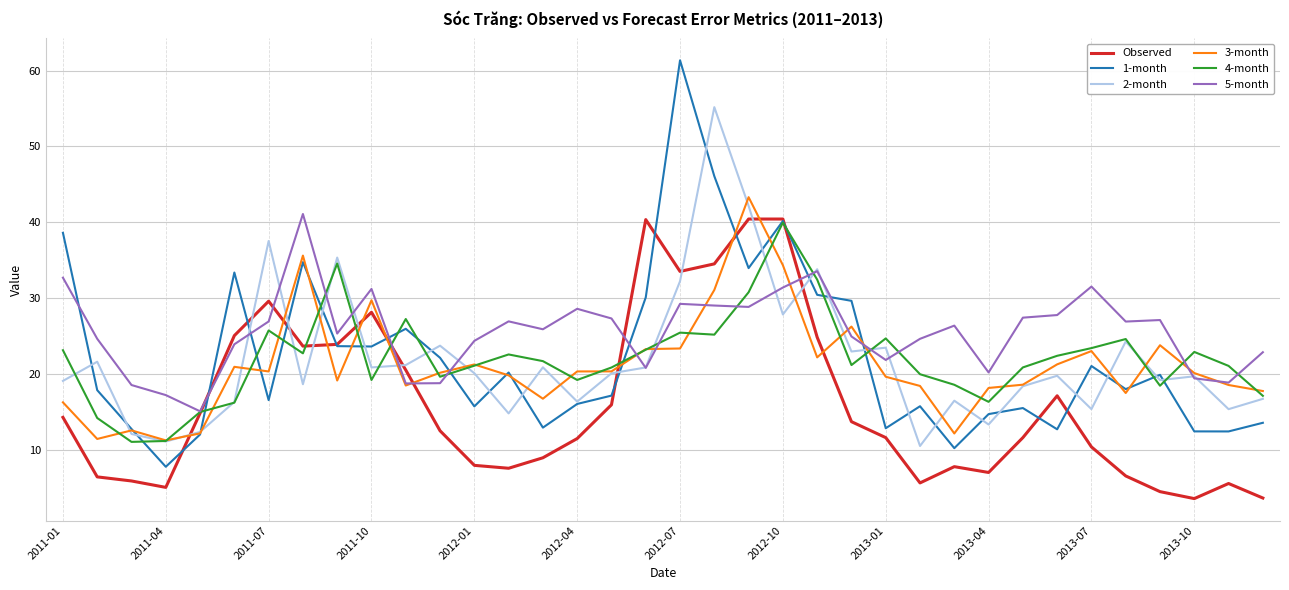

What are all the series names shown in the legend?

Observed, 1-month, 2-month, 3-month, 4-month, 5-month